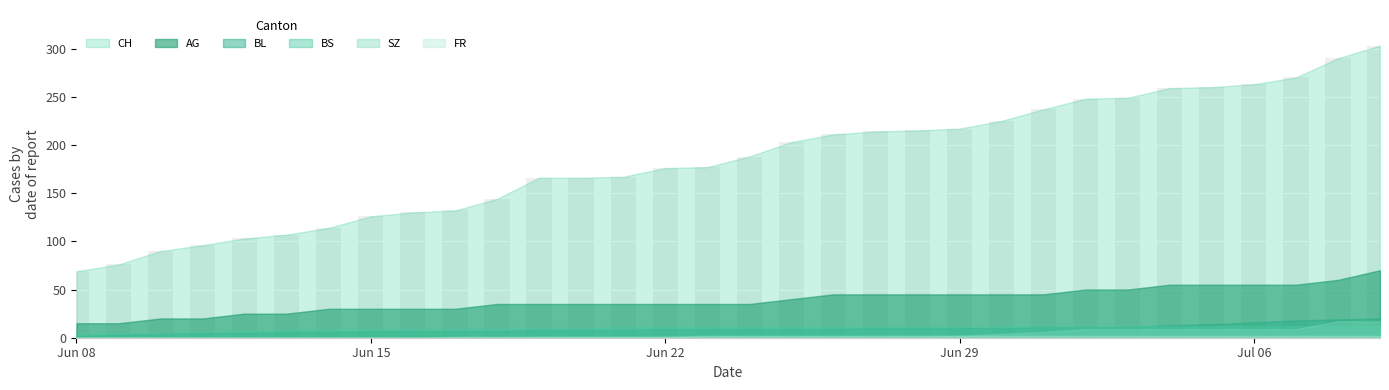

What is the average value?

184